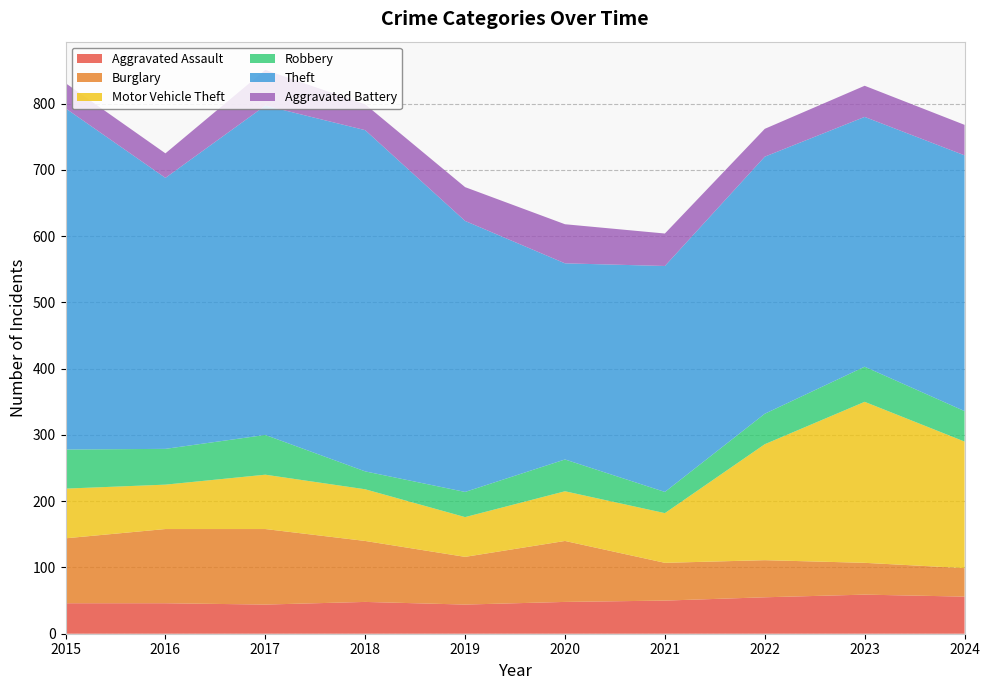

Reading left to right, transcribe all the data shown in this chart.

Aggravated Assault: 46	46	44	48	44	48	50	55	59	56
Burglary: 98	112	114	92	72	92	57	56	48	43
Motor Vehicle Theft: 75	67	82	78	60	75	75	175	243	191
Robbery: 59	54	60	27	38	48	32	46	53	46
Theft: 515	409	497	515	409	296	341	388	377	386
Aggravated Battery: 38	37	54	39	51	59	49	42	47	46